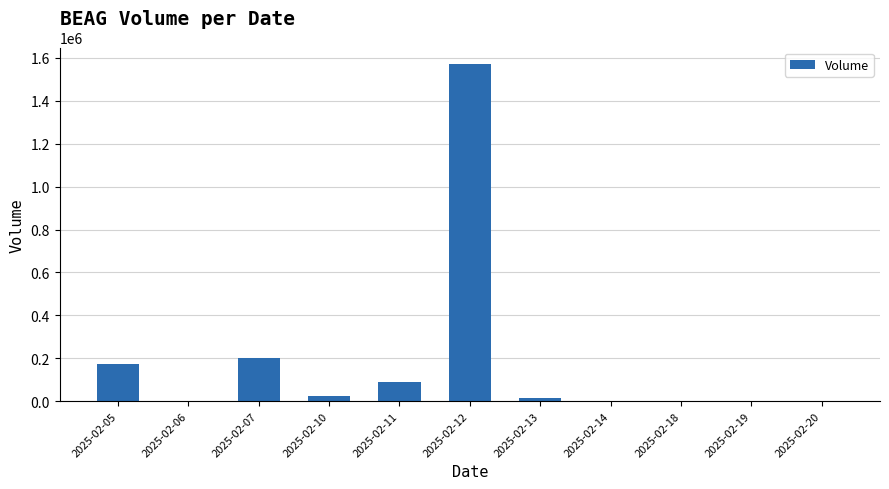

Count the number of data series in this chart.

1